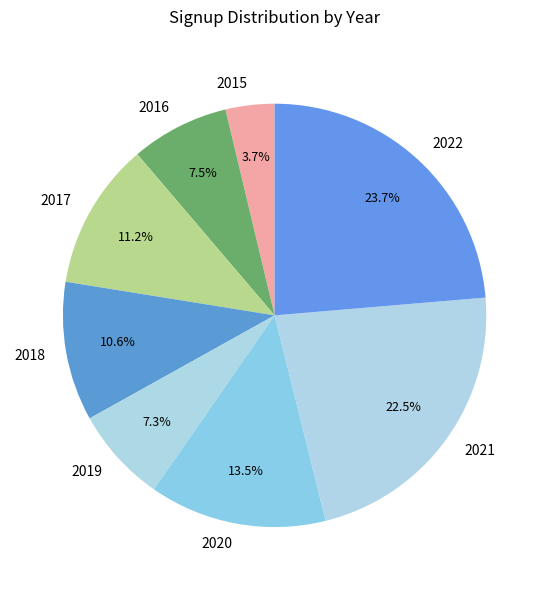

What percentage is NOT represented by 2018?

89.4%